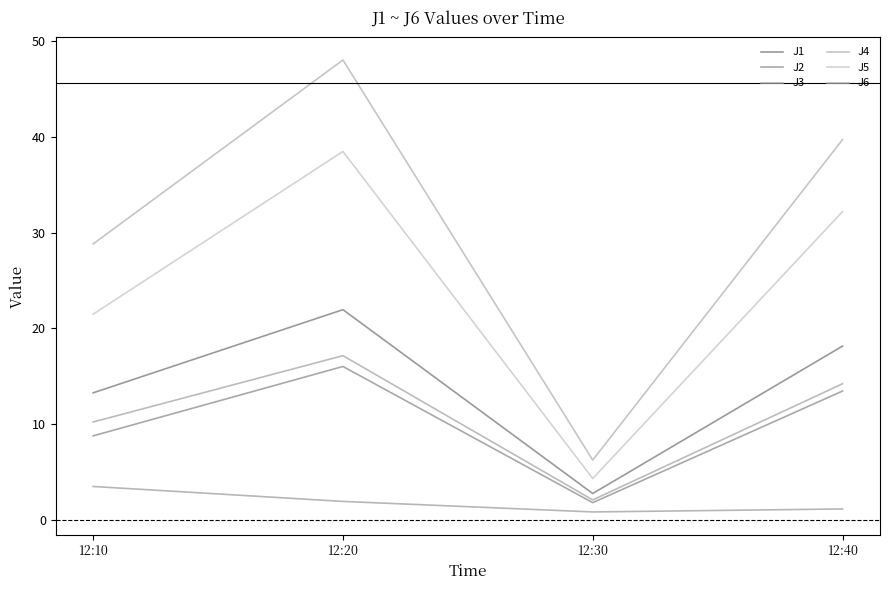

At which category does J5 reach its first local valley?

12:30